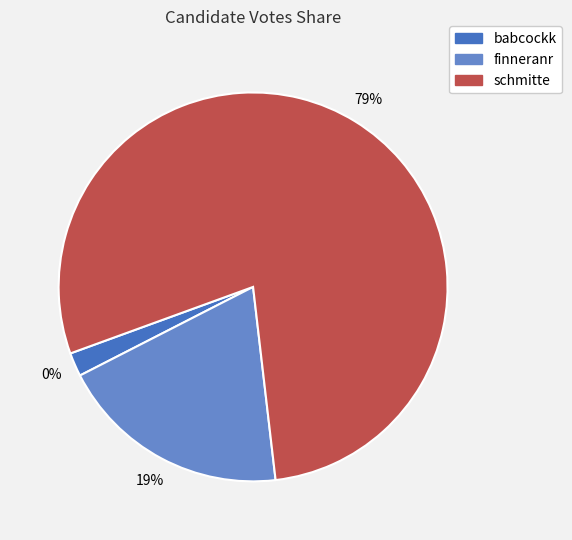

How many slices are in this pie chart?

3